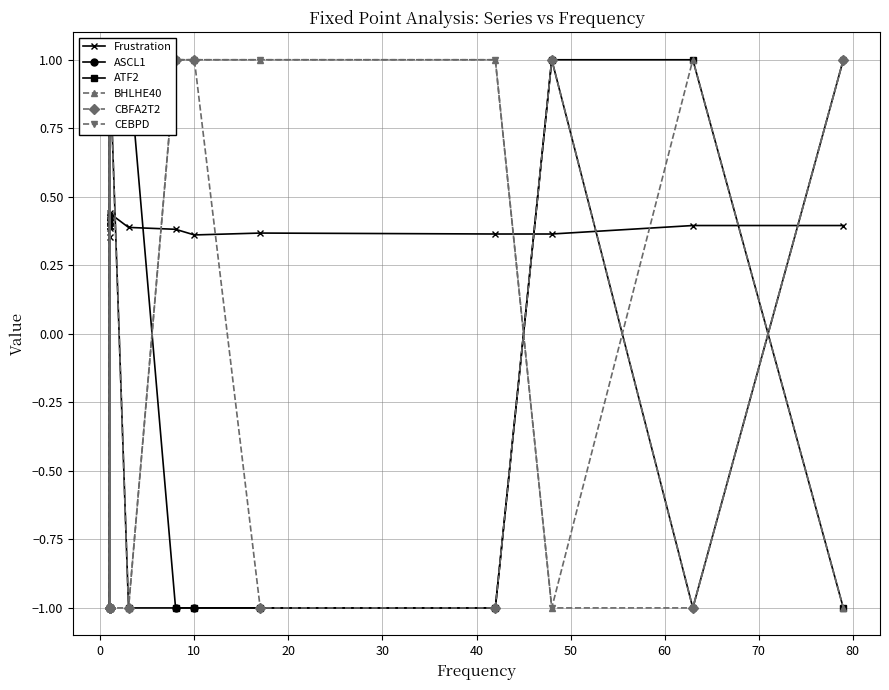

How many times do Frustration and BHLHE40 cross each other?

7